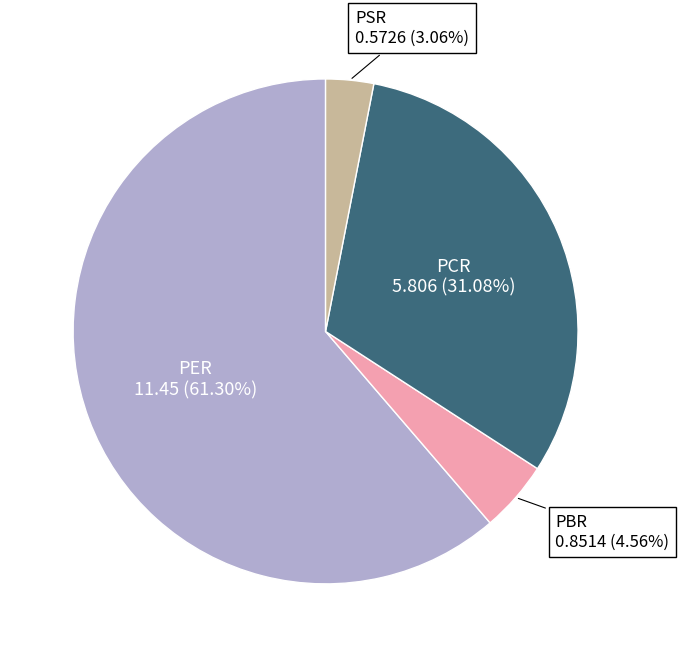

To the nearest percent, what is the average slice percentage?

25%